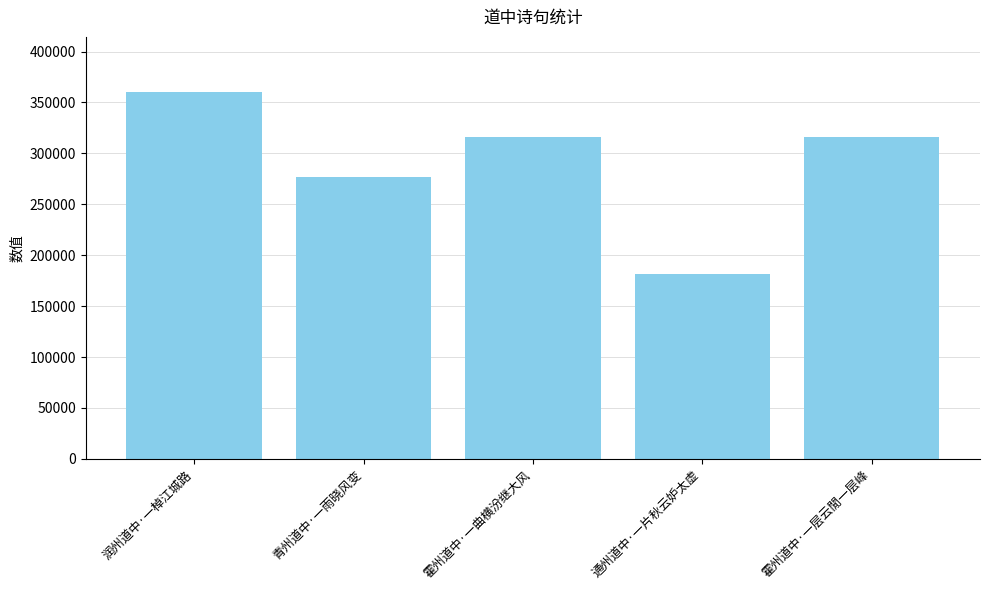

Where is the data nearest to the value 270827?

青州道中·一雨晓风变